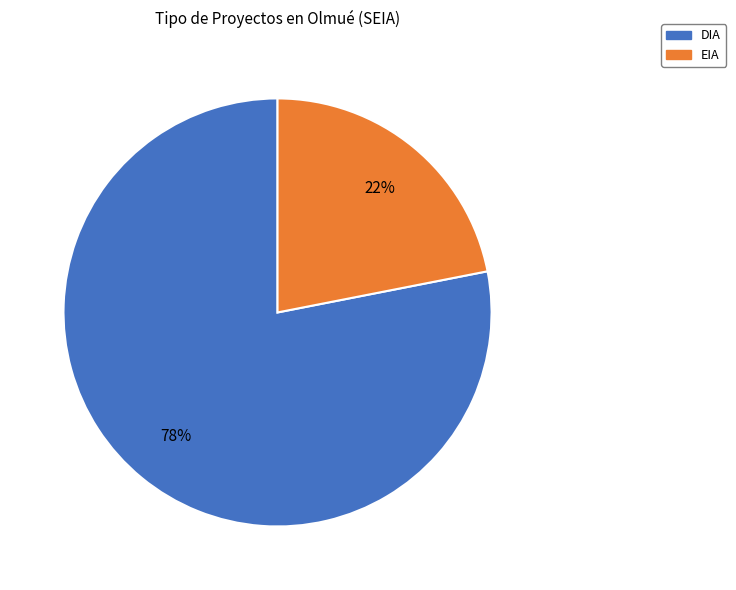

Is there any slice that represents more than half of the pie?

Yes